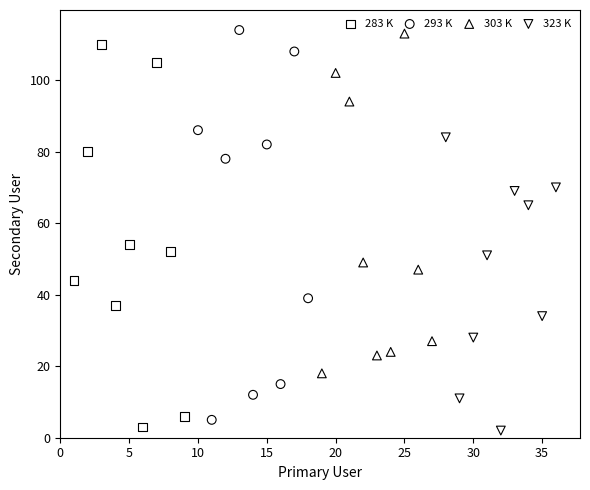

Which series reaches the minimum Y coordinate?

323 K